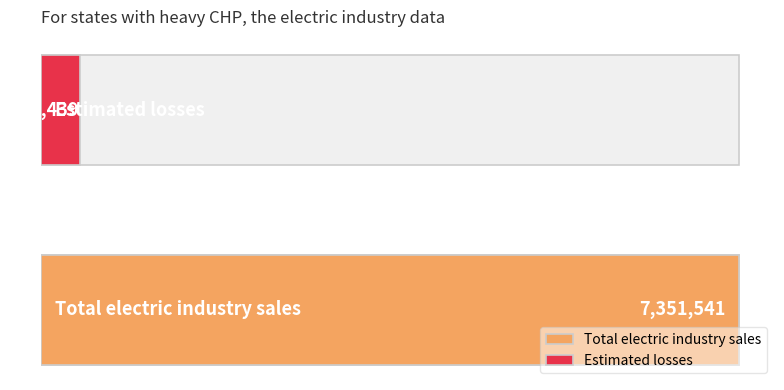

What is the average value?

3880490